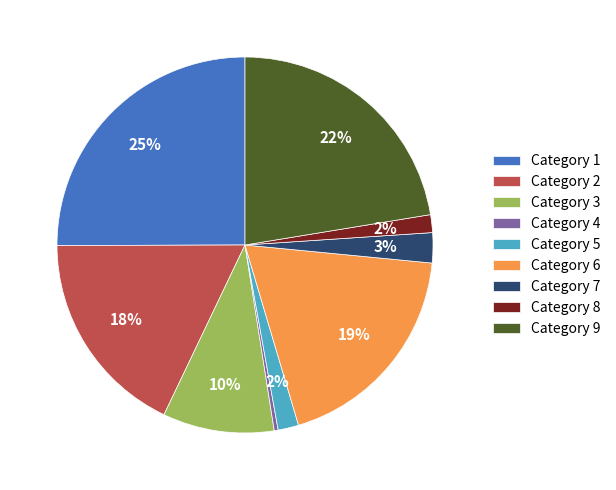

Which slice is the smallest?

Category 4